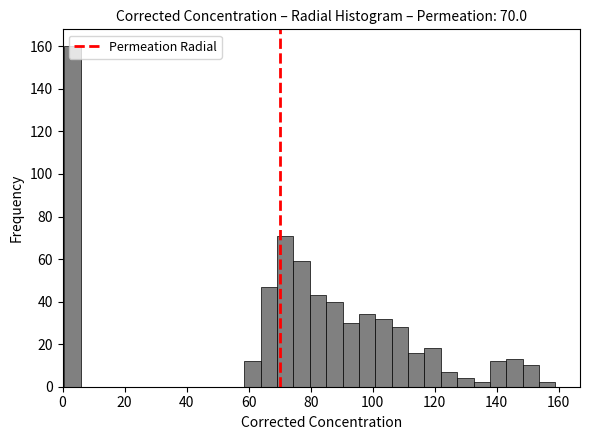

Read against the x-axis, roughly where is the centre of the tallest bar?

4